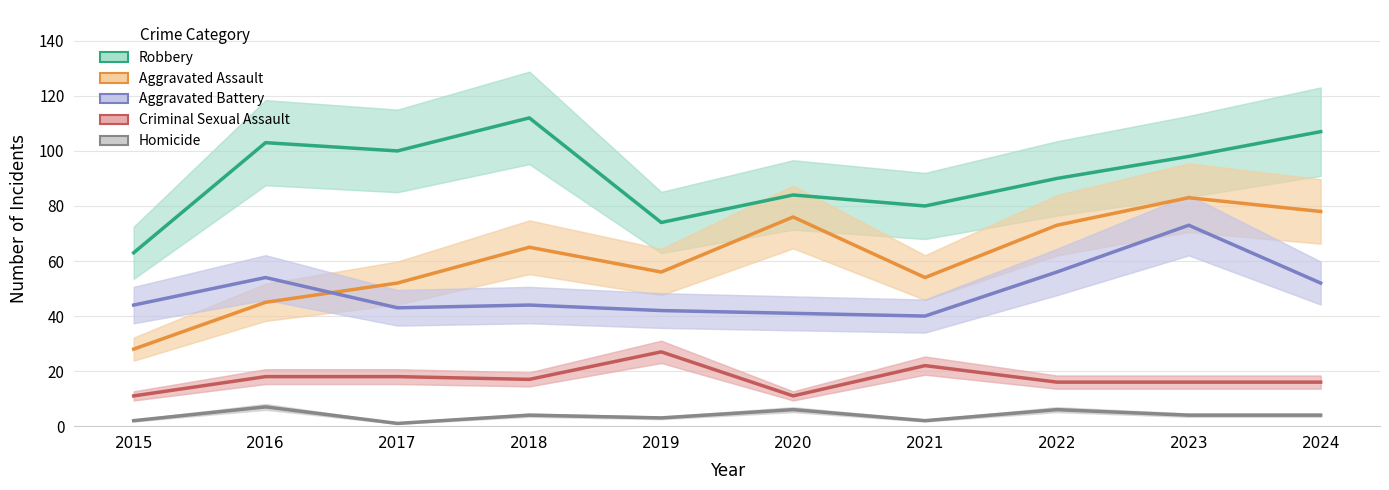

Which series changed the most between 2018 and 2021?

Robbery